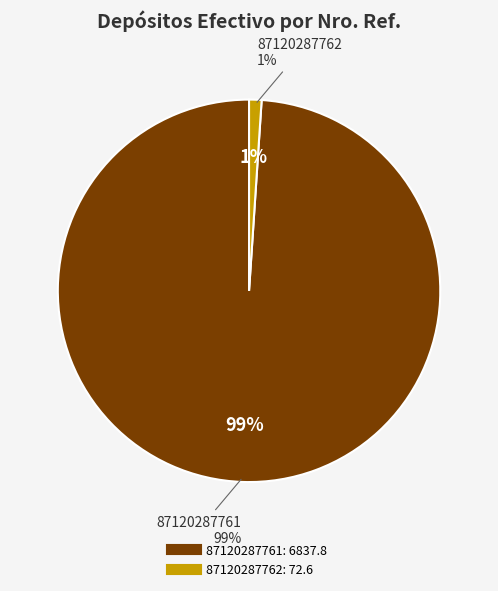

Count the number of slices in the pie.

2